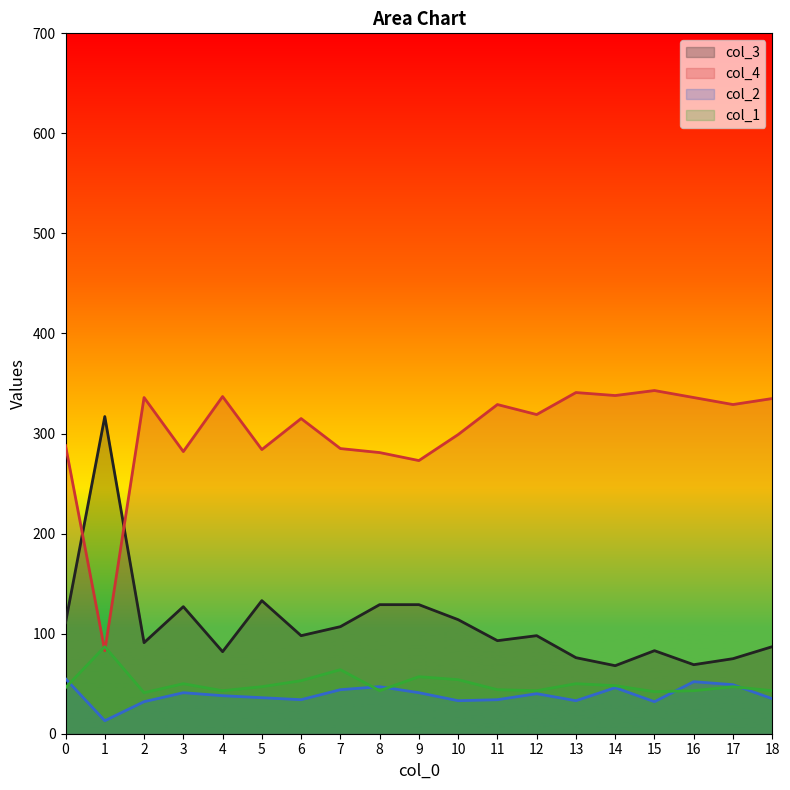

Reading left to right, what are all the values shown in this chart?

col_3: 0=111	1=317	2=91	3=127	4=82	5=133	6=98	7=107	8=129	9=129	10=114	11=93	12=98	13=76	14=68	15=83	16=69	17=75	18=87
col_4: 0=288	1=83	2=336	3=282	4=337	5=284	6=315	7=285	8=281	9=273	10=299	11=329	12=319	13=341	14=338	15=343	16=336	17=329	18=335
col_2: 0=55	1=13	2=32	3=41	4=38	5=36	6=34	7=44	8=47	9=41	10=33	11=34	12=40	13=33	14=46	15=32	16=52	17=49	18=35
col_1: 0=46	1=87	2=41	3=50	4=43	5=47	6=53	7=64	8=43	9=57	10=54	11=44	12=43	13=50	14=48	15=42	16=43	17=47	18=43